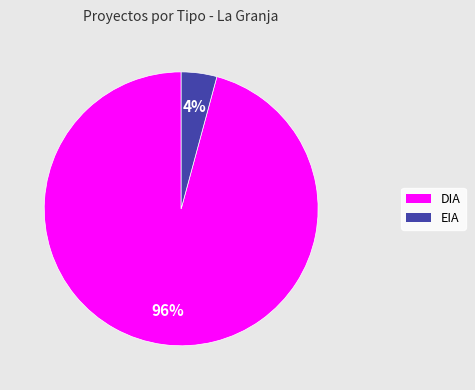

Combined, do DIA and EIA account for over 50%?

Yes